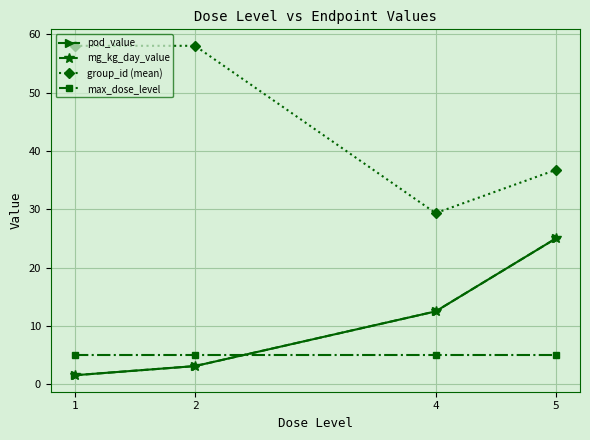

Read the pod_value value at 4.

12.5